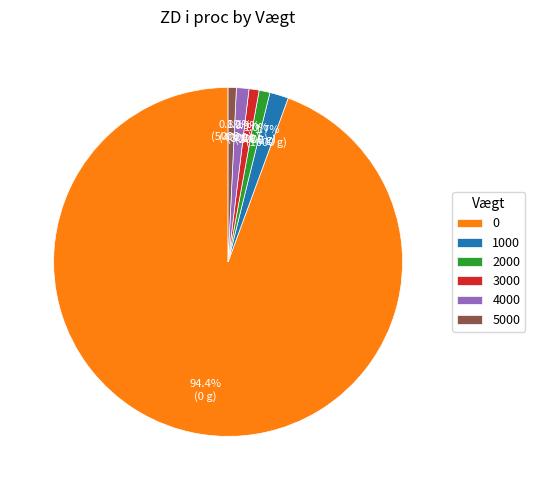

Combined, what portion of the pie is 1000 and 2000?

2.7%